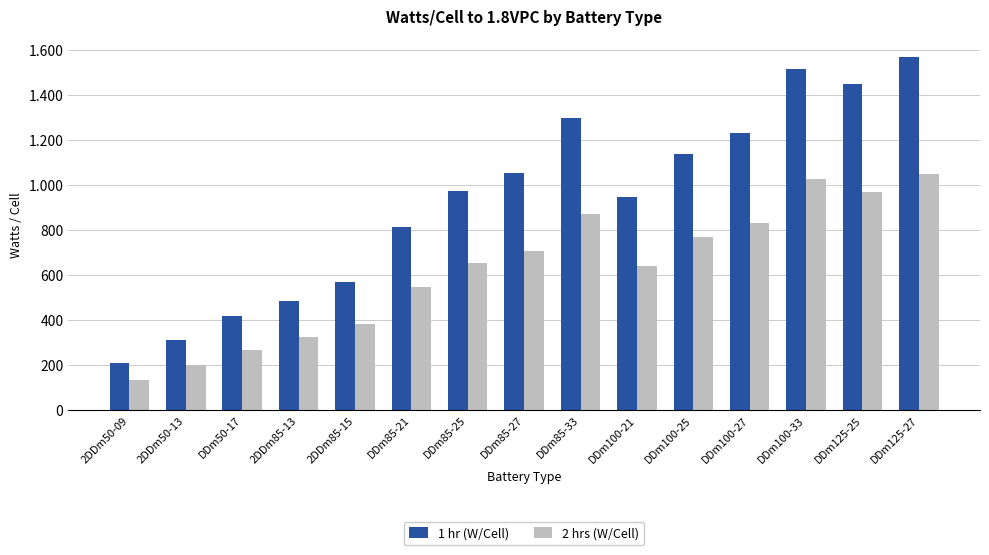

What is the label of the 4th bar from the right?

DDm100-27